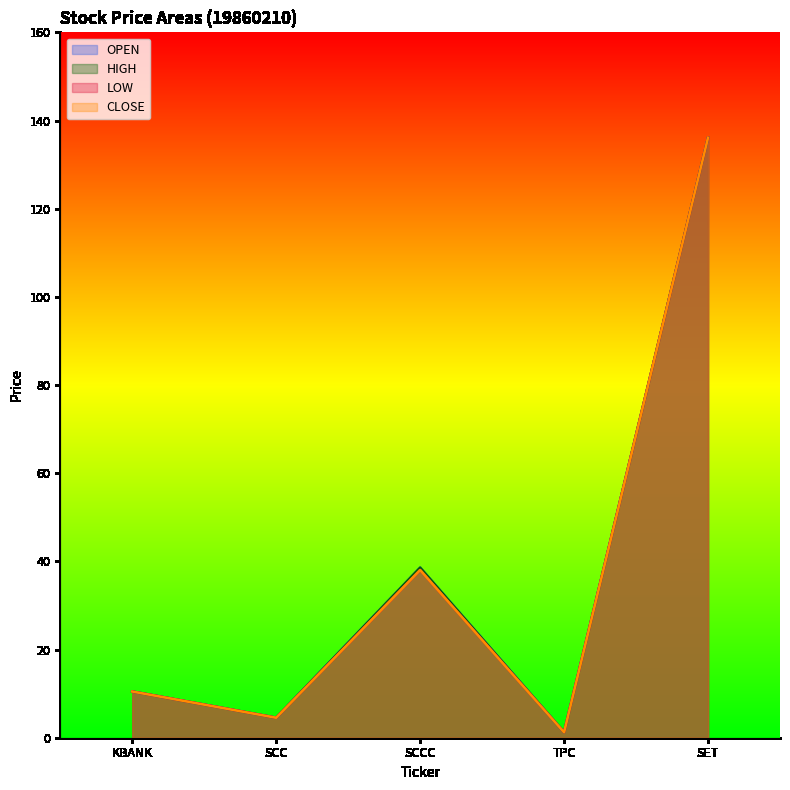

Which has a higher value, SET or SCCC?

SET